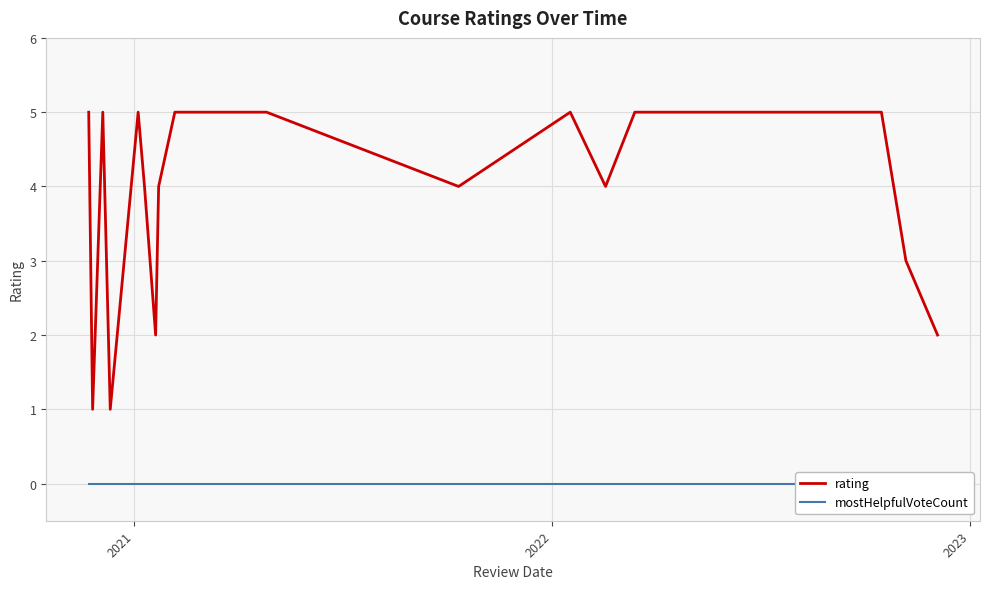

What is the highest value of the rating series?

5